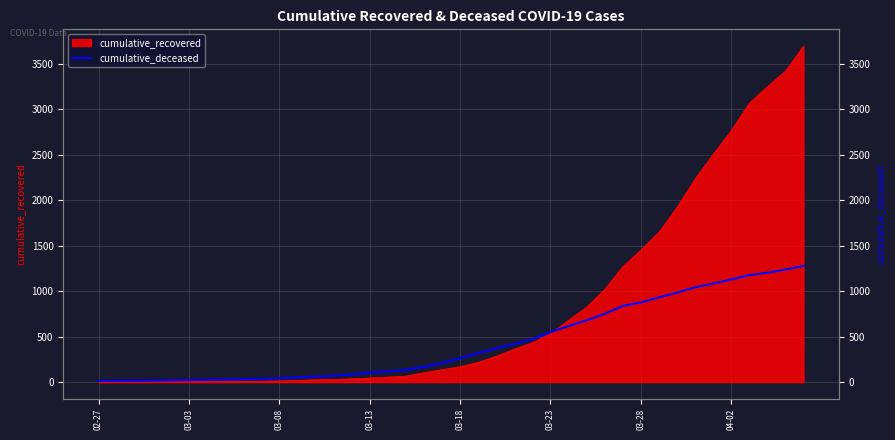

True or false: the data has more than 1 interior local peaks.

False